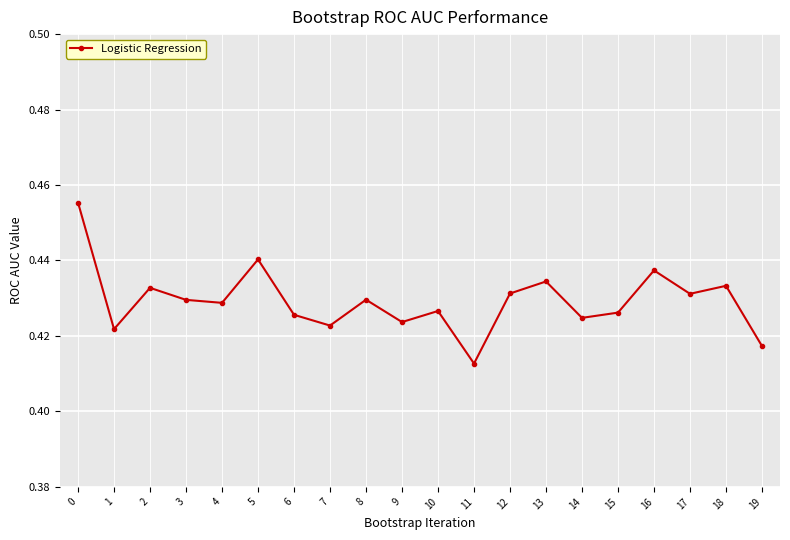

True or false: the data shows 0.1 at 15.

False